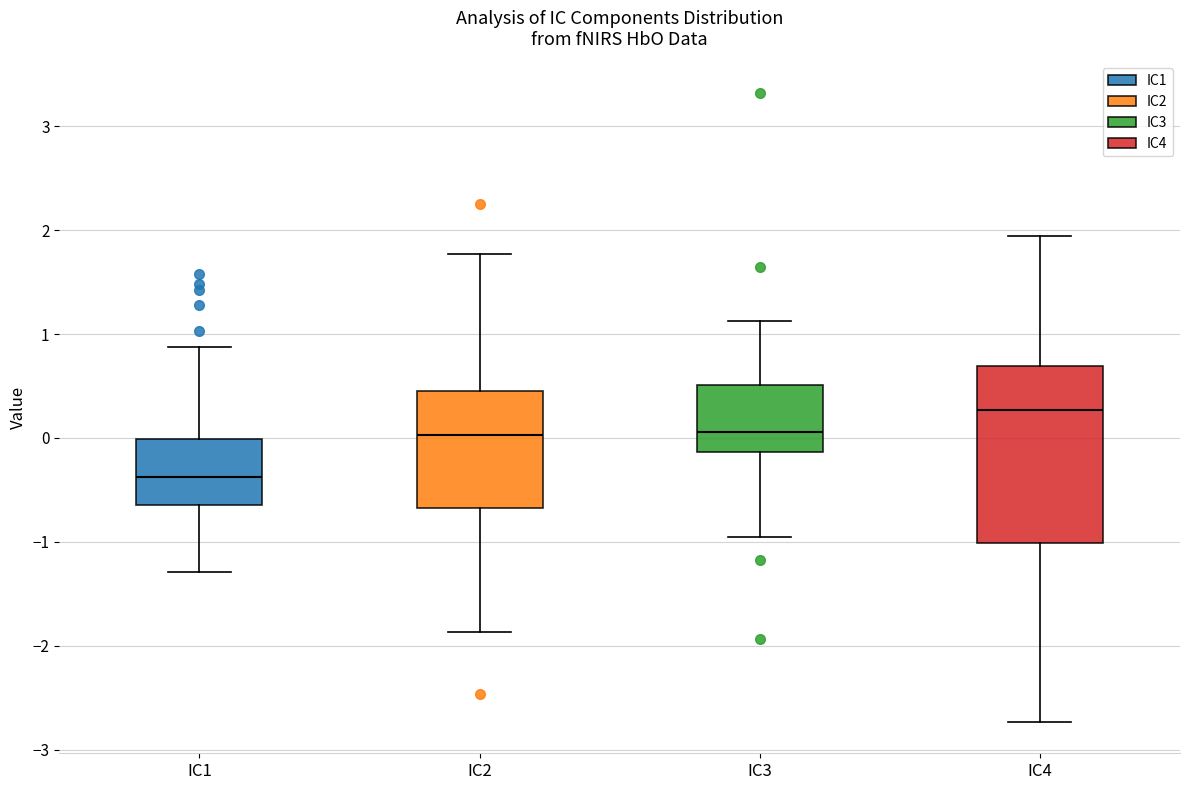

Reading left to right, transcribe this box plot: for each box, give where its median line is, the range the box spans, and where its two whiskers end, as read against the y-axis. The values are not printed on the chart, so give them approximately, as read against the axis.

IC1: median -0.4, box -0.6 to 0.0, whiskers -1.3 to 0.9
IC2: median 0.0, box -0.7 to 0.5, whiskers -1.9 to 1.8
IC3: median 0.1, box -0.1 to 0.5, whiskers -1.0 to 1.1
IC4: median 0.3, box -1.0 to 0.7, whiskers -2.7 to 1.9